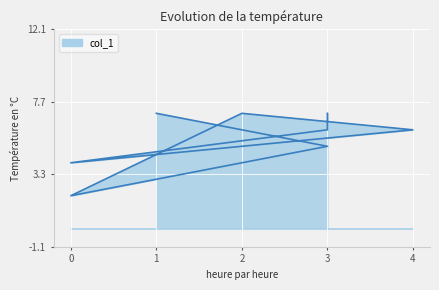

Reading left to right, transcribe all the data shown in this chart.

7	5	2	7	6	4	6	7